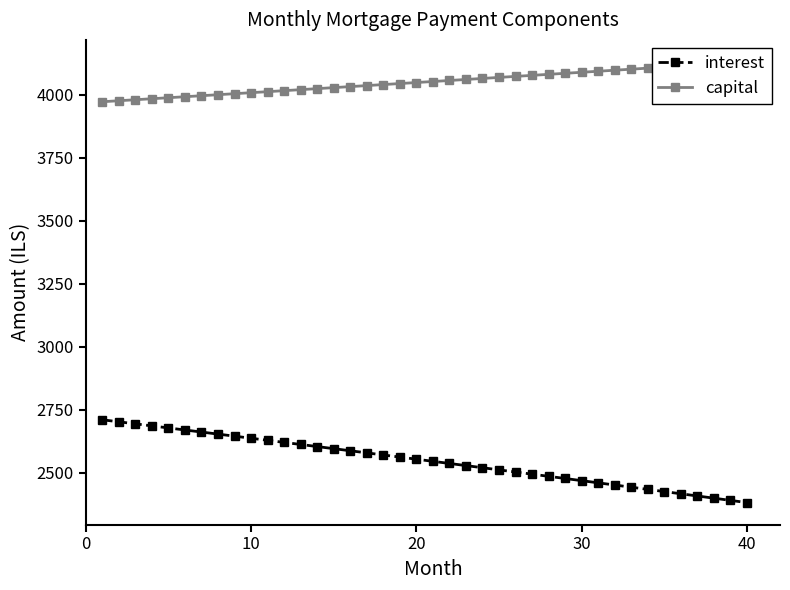

Count the number of categories in the chart.

40